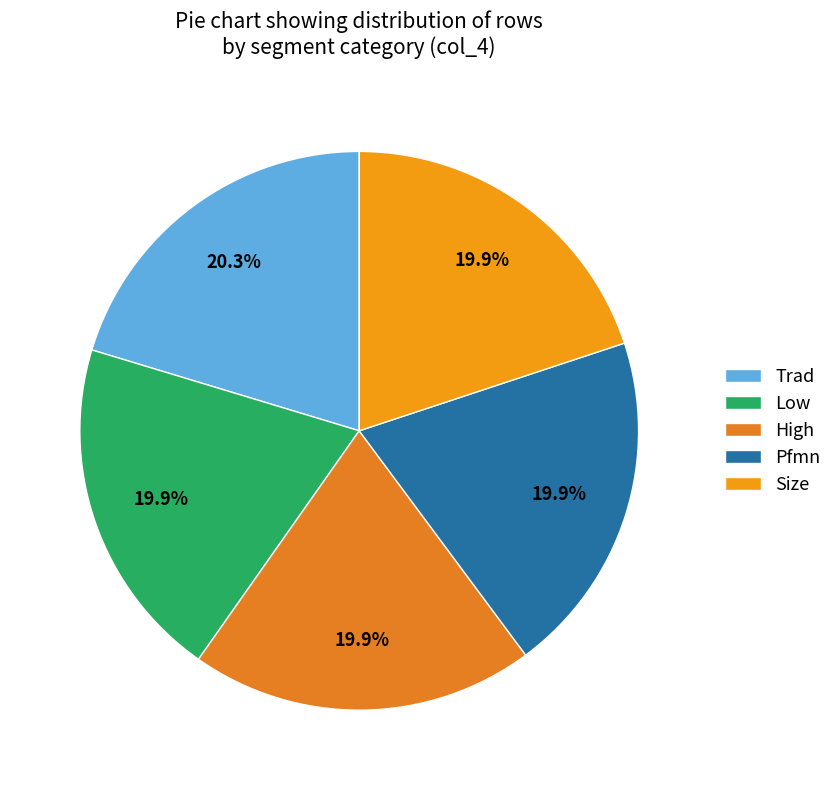

Count the number of slices in the pie.

5